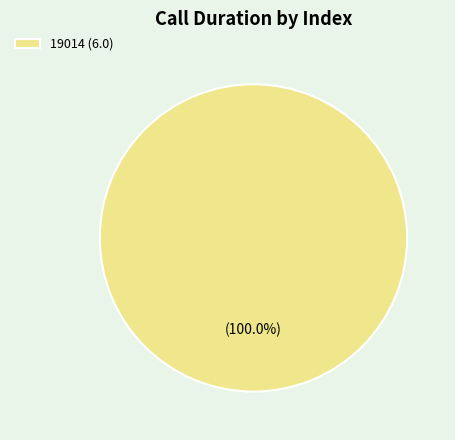

How many slices are in this pie chart?

1